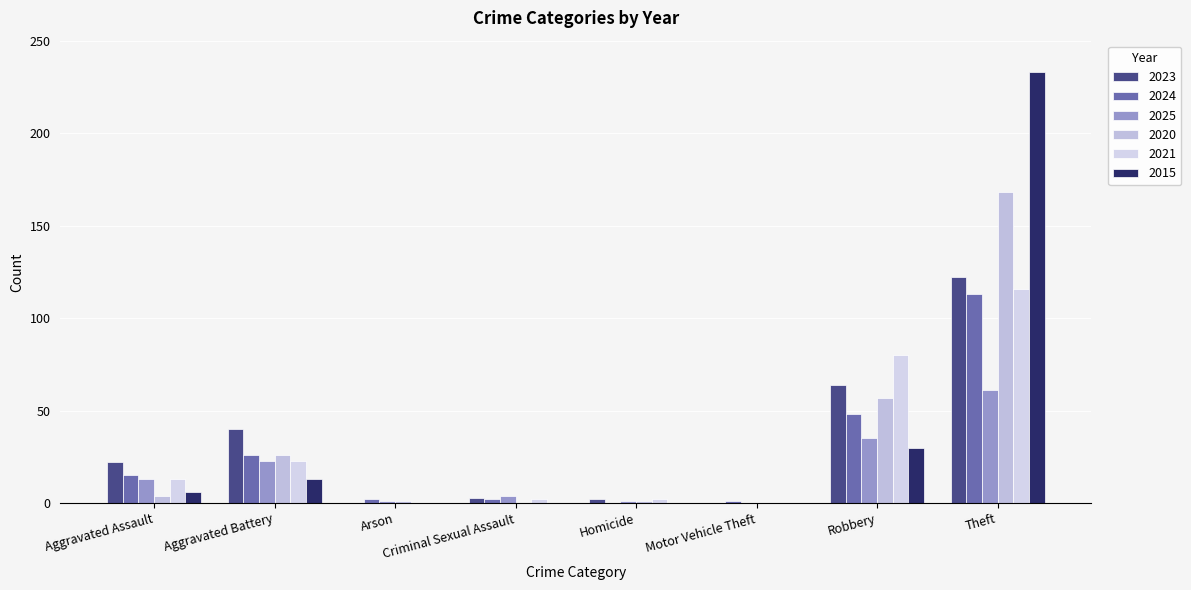

What are all the series names shown in the legend?

2023, 2024, 2025, 2020, 2021, 2015